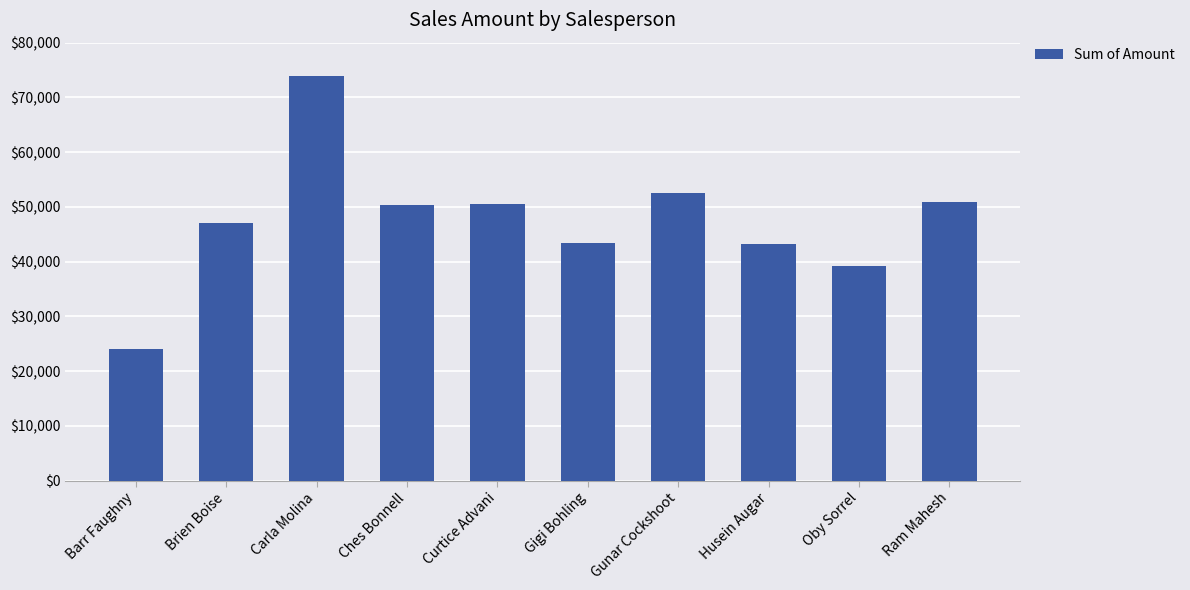

The value at Gunar Cockshoot is 52584. True or false?

True